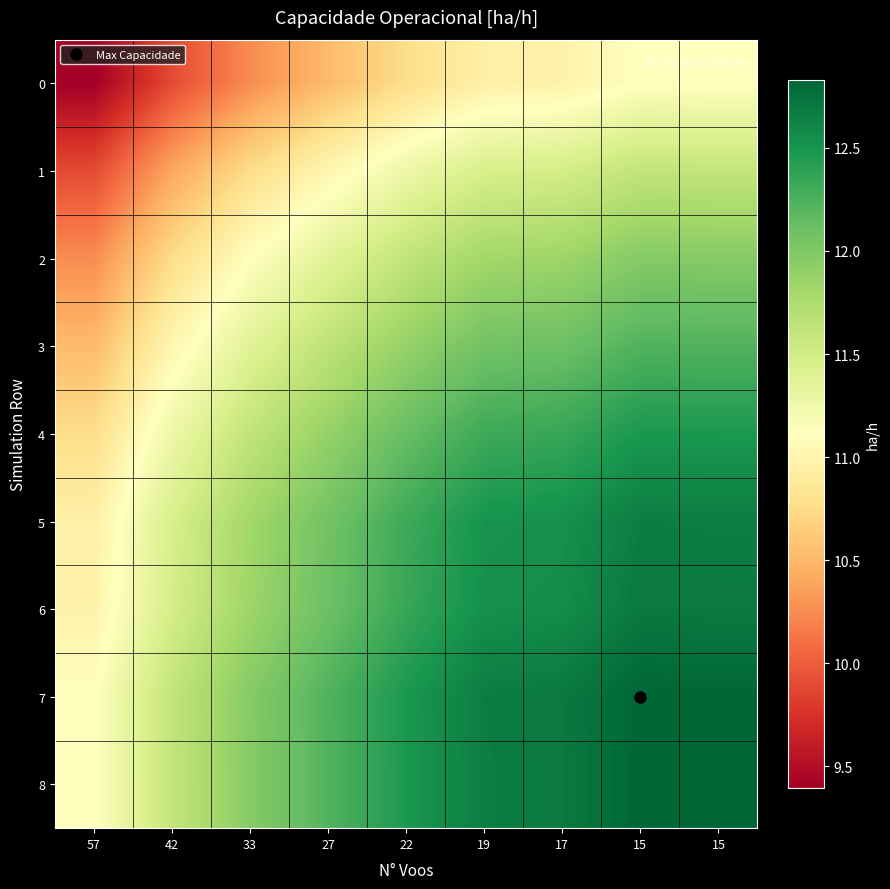

Which series has the largest total across all categories?

7